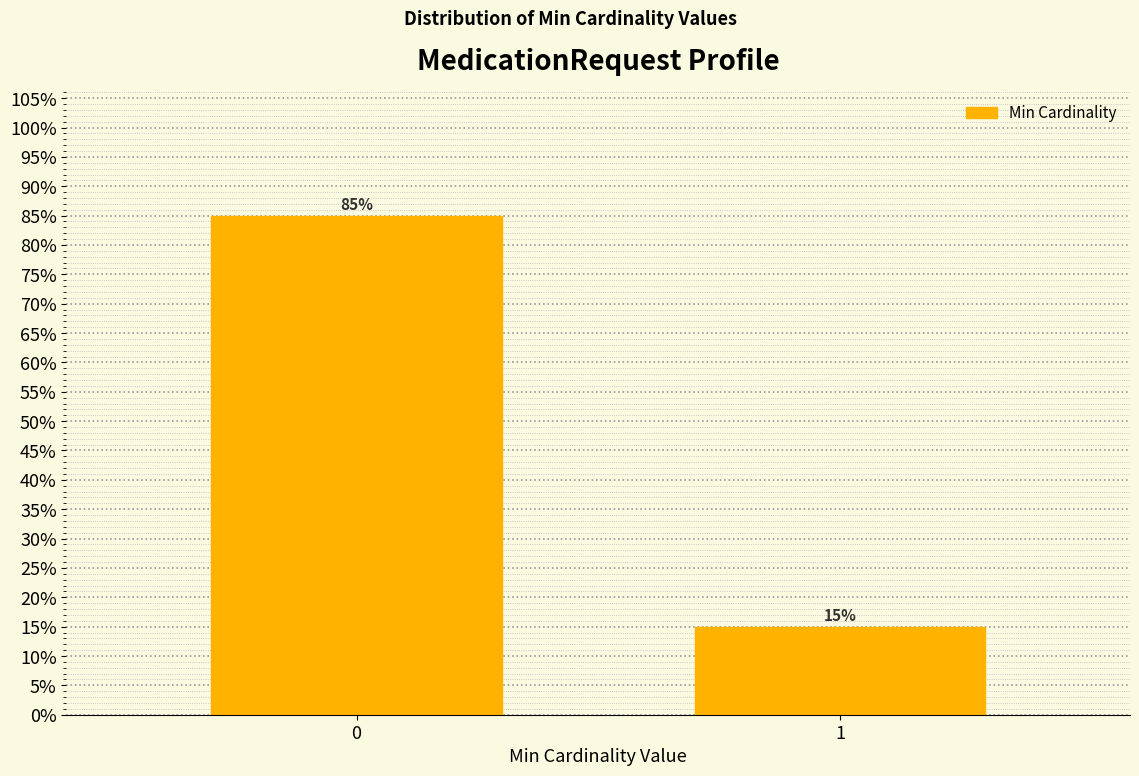

Reading left to right, transcribe all the data shown in this chart.

0=85	1=15